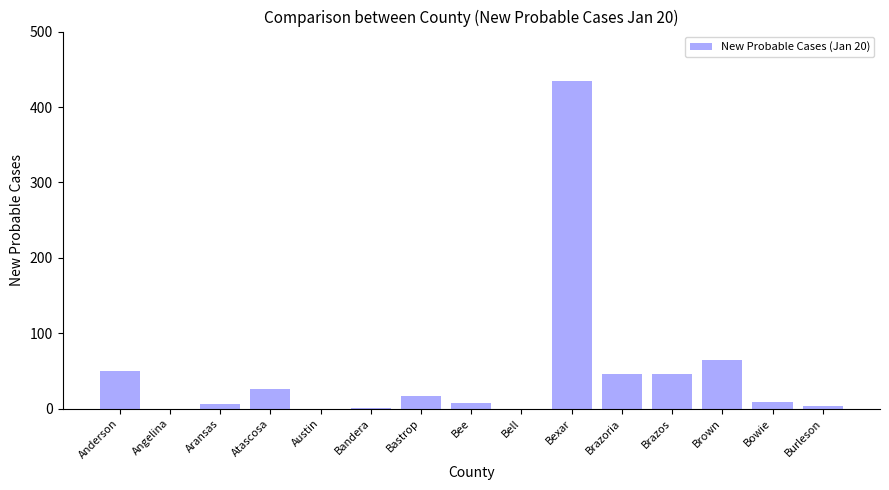

Between Atascosa and Bandera, which is larger?

Atascosa